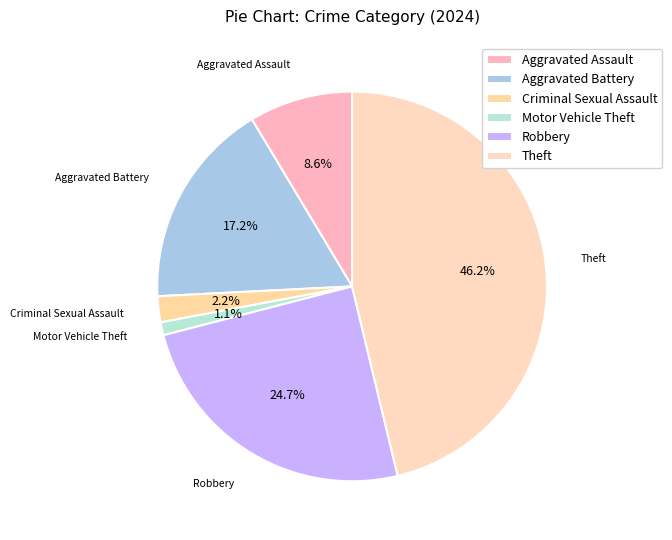

How many segments does this pie chart have?

6